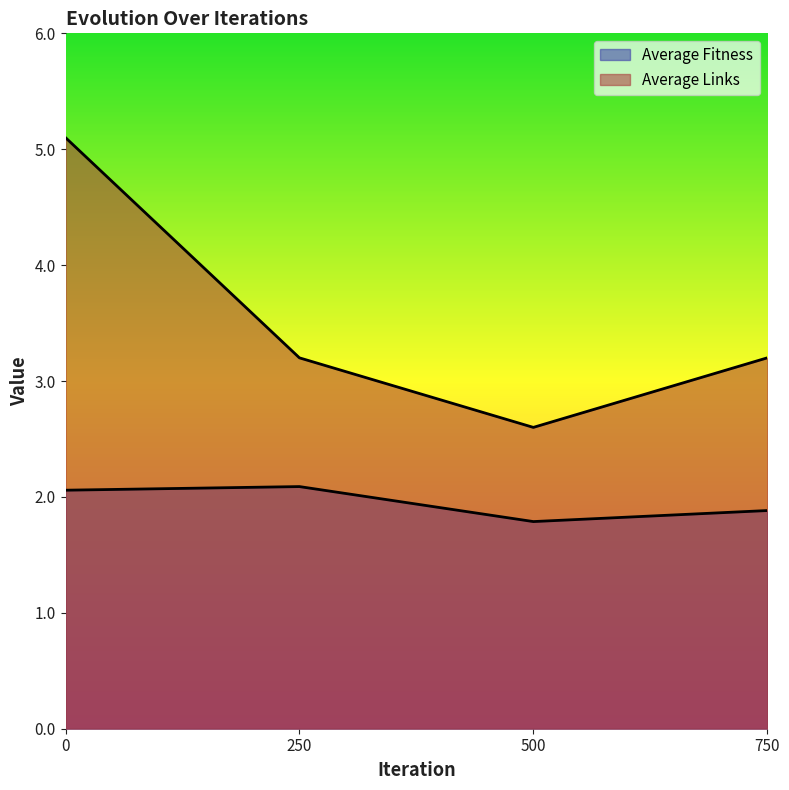

What is the sum of the Average Links values at 500 and 750?

5.8